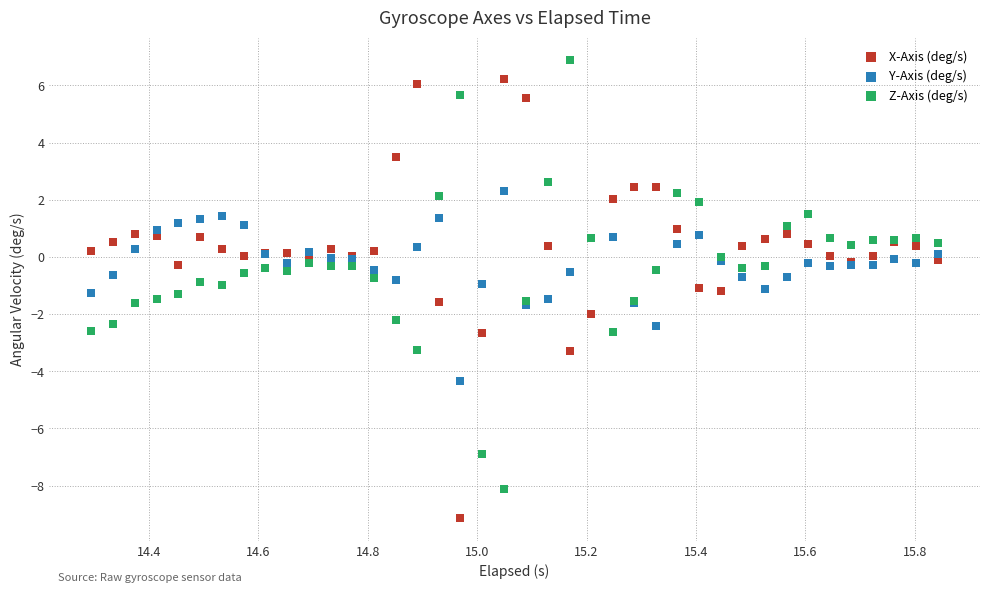

Which series contains the highest Y value?

Z-Axis (deg/s)